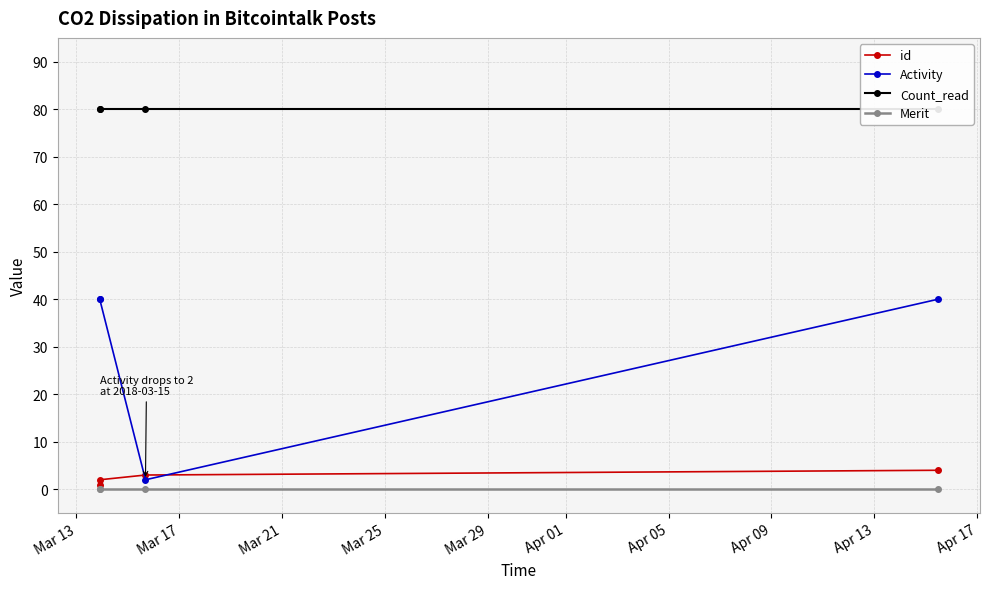

True or false: Merit and id intersect in this chart.

False